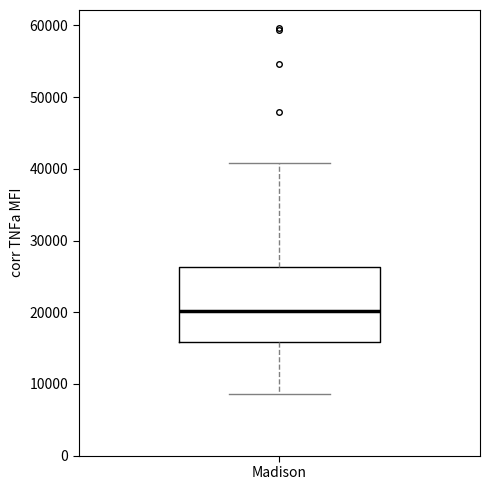

Transcribe this box plot: give where the median line is, the range the box spans, and where the two whiskers end, as read against the y-axis. The values are not printed on the chart, so give them approximately, as read against the axis.

median 20000, box 16000 to 26000, whiskers 9000 to 41000